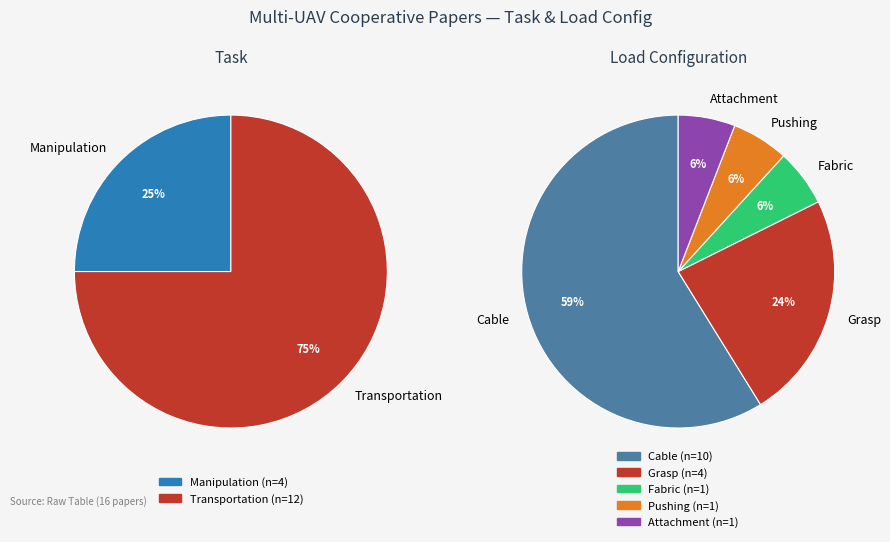

What percentage is the Manipulation slice, to the nearest percent?

25%